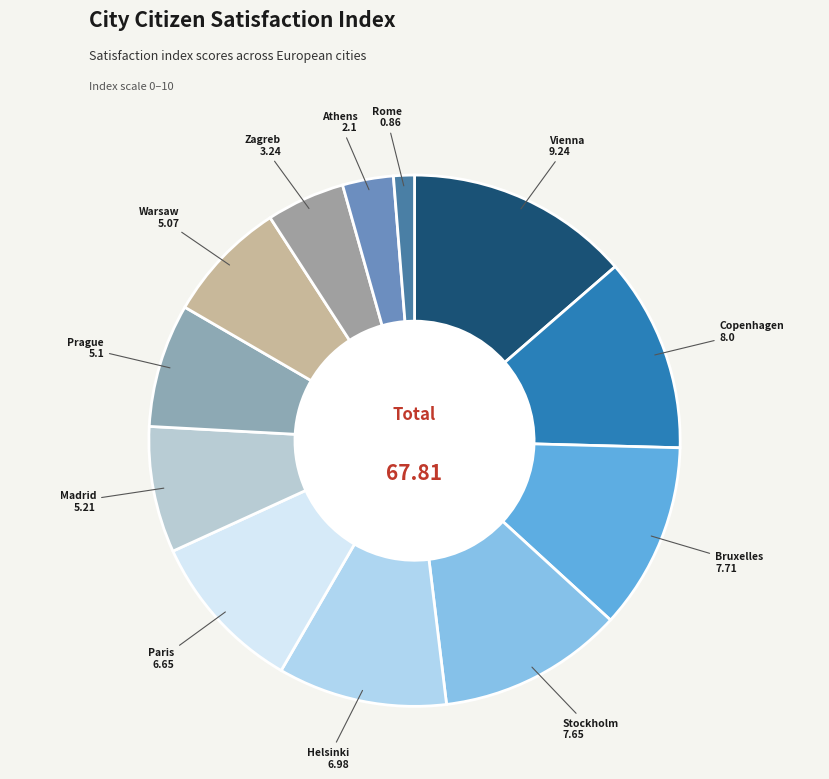

Count the number of slices in the pie.

12